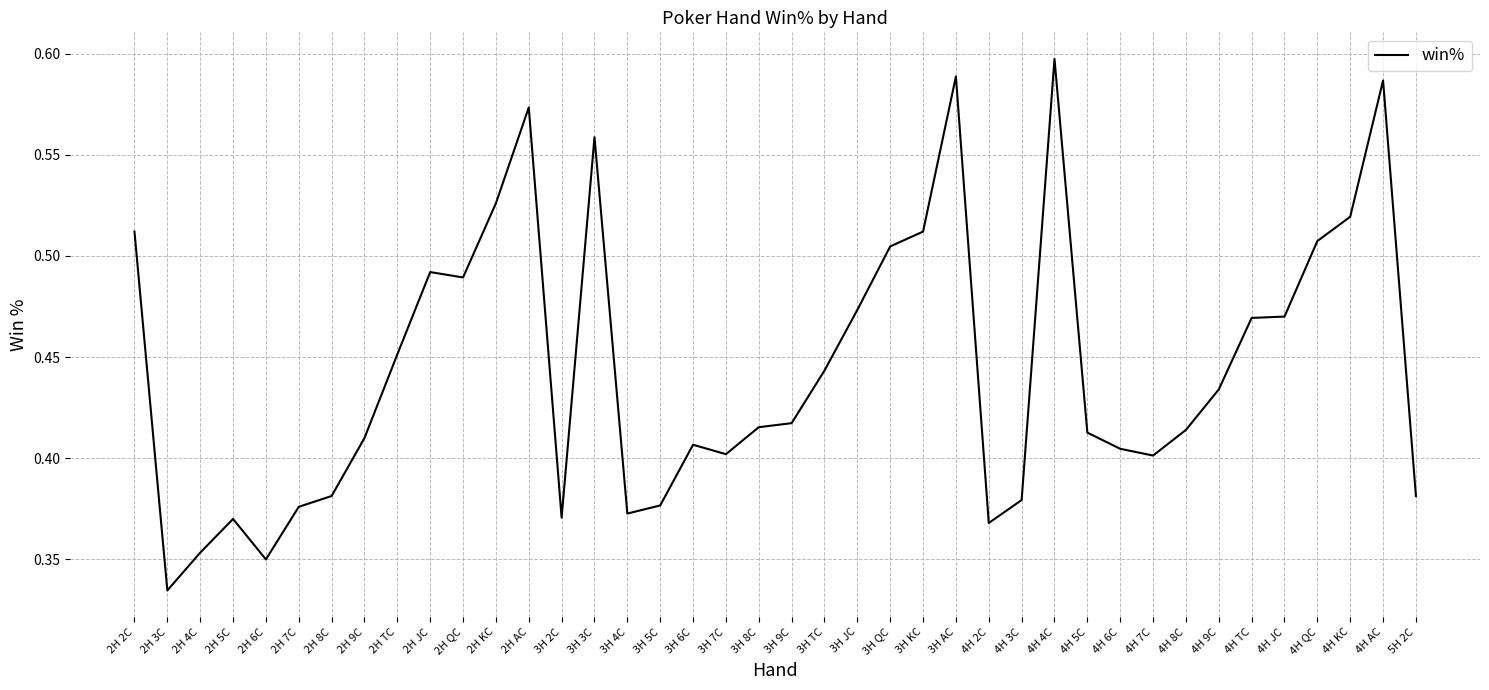

At which category does the chart reach its peak across all series?

4H 4C